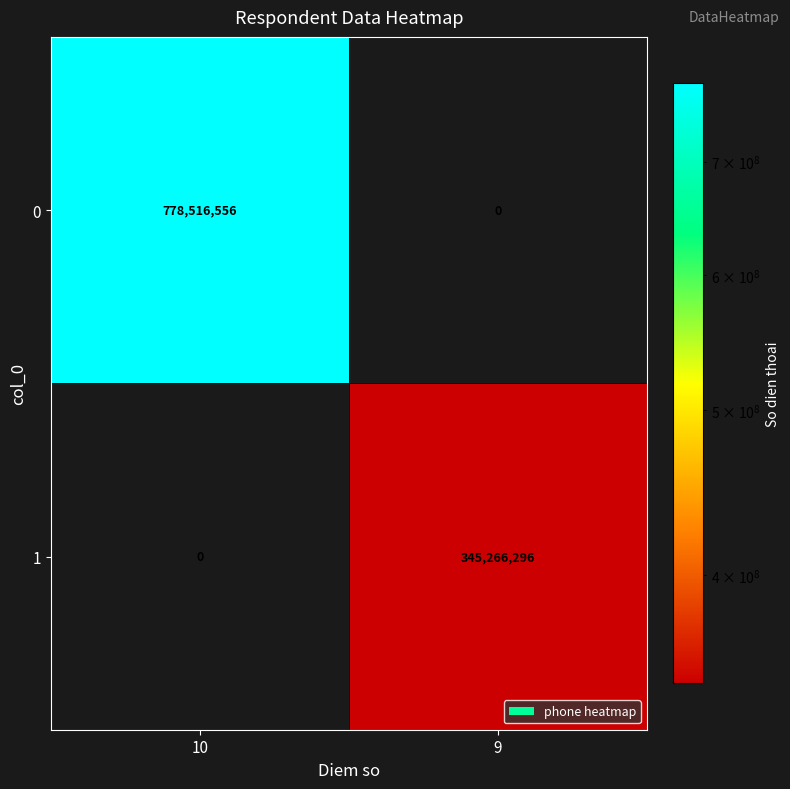

What is the total value across all series at 9?

345266296